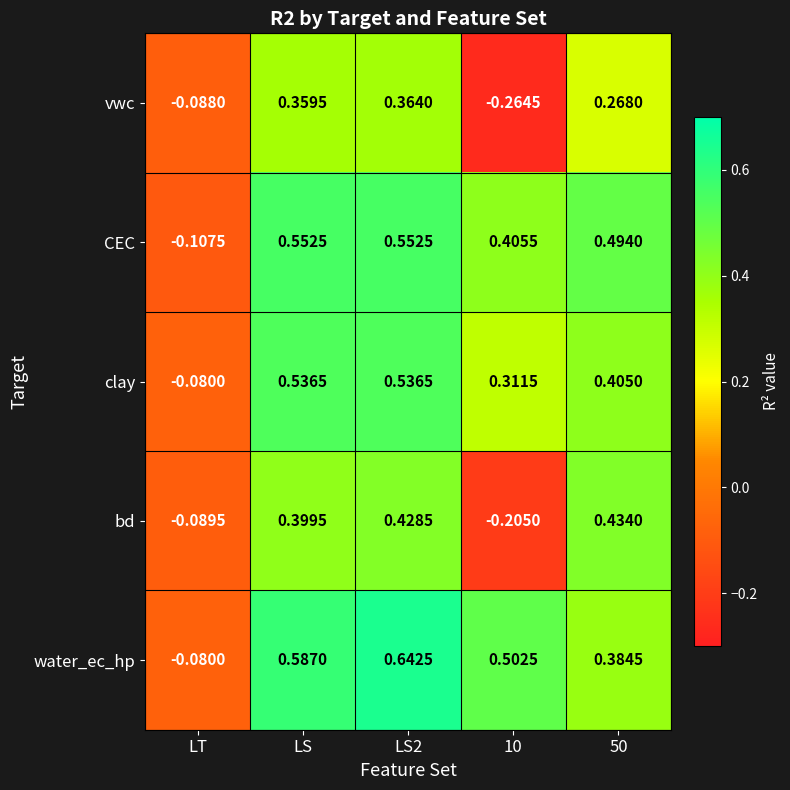

At which label is water_ec_hp closest to 0?

LT